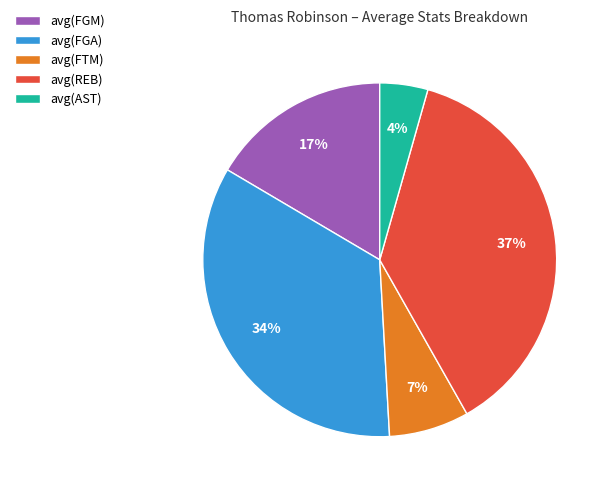

Does avg(FTM) represent more than half of the total?

No